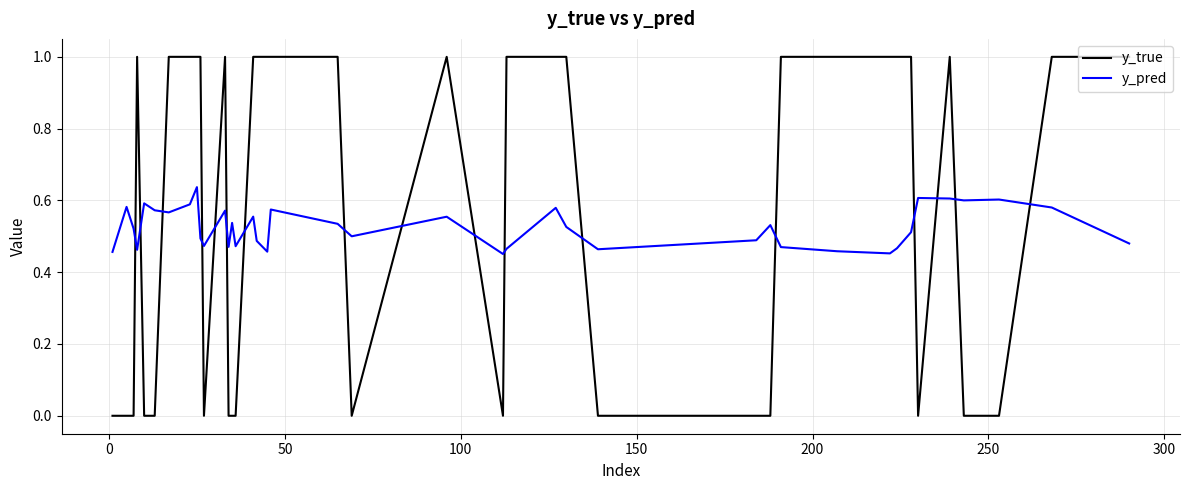

Which series ends up on top after the final intersection of y_pred and y_true?

y_true